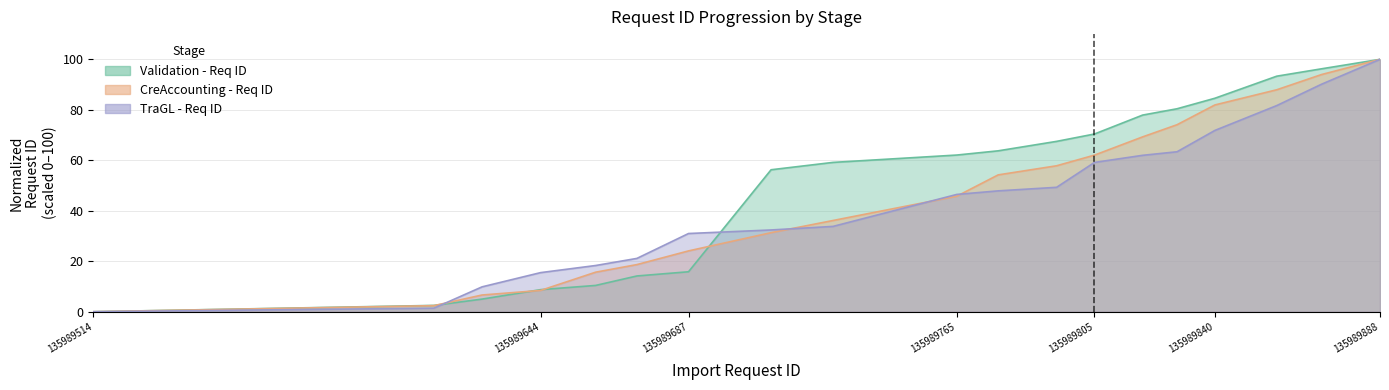

Which series has the largest range (max minus min)?

Validation - Req ID